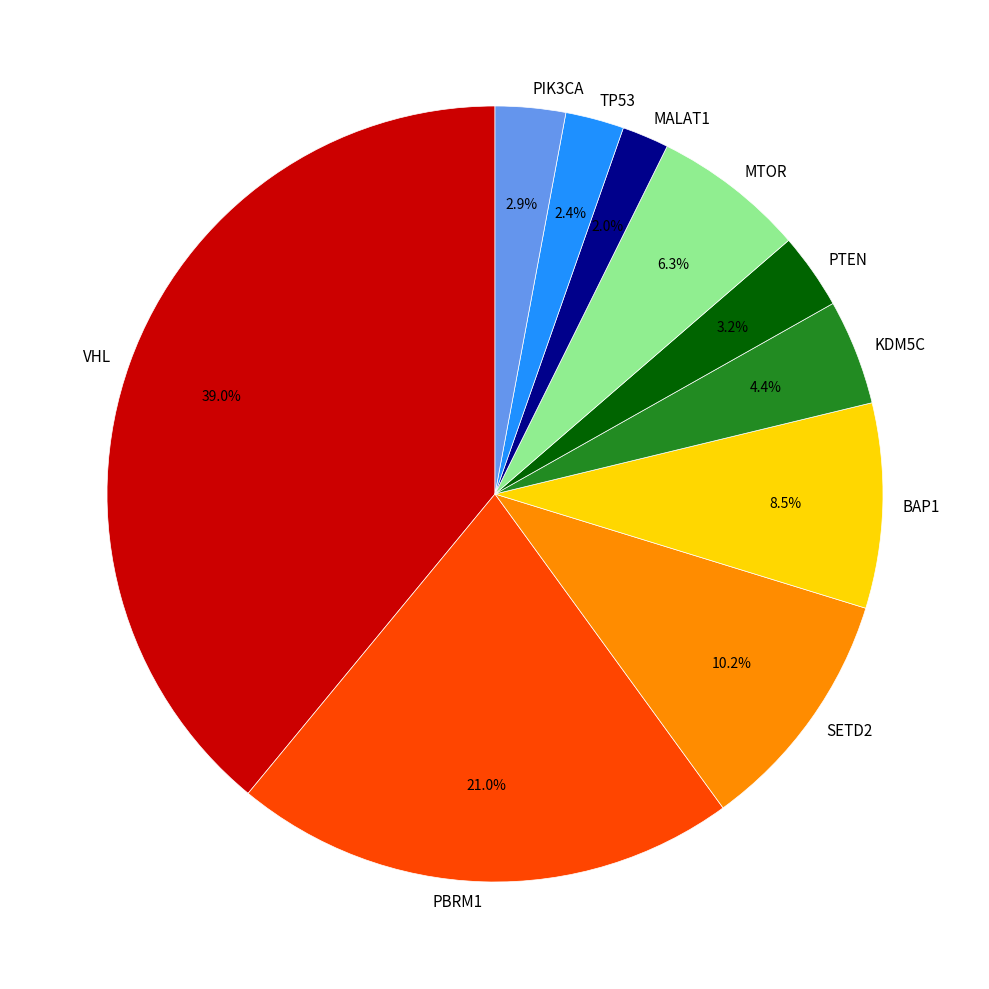

What portion of the pie excludes SETD2?

89.8%